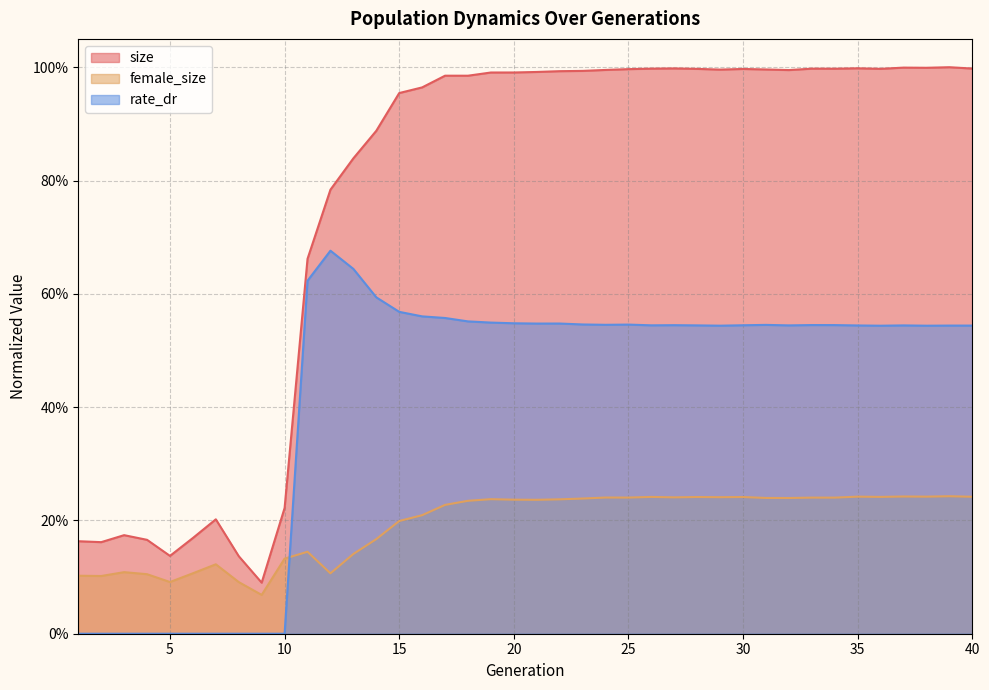

True or false: female_size and size intersect in this chart.

False